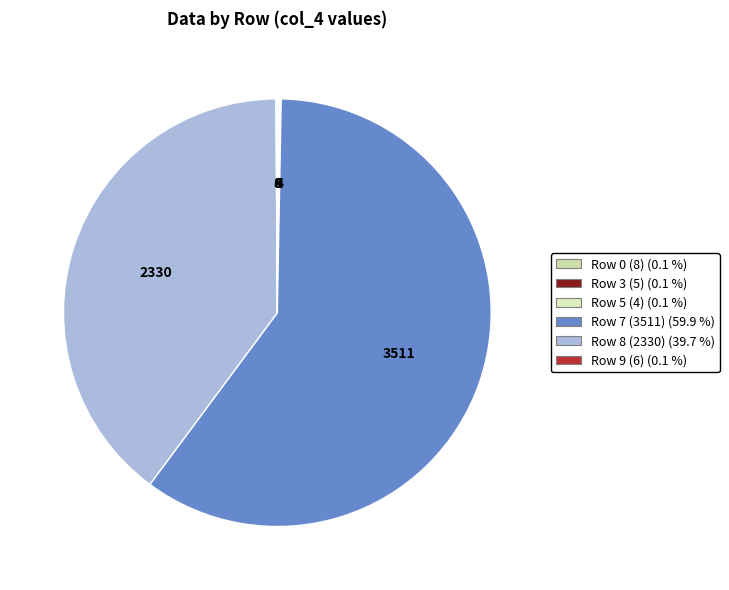

Rank the categories by value from lowest to highest.

Row 1 (col_4=0), Row 2 (col_4=0), Row 4 (col_4=0), Row 6 (col_4=0), Row 5 (col_4=4), Row 3 (col_4=5), Row 9 (col_4=6), Row 0 (col_4=8), Row 8 (col_4=2330), Row 7 (col_4=3511)